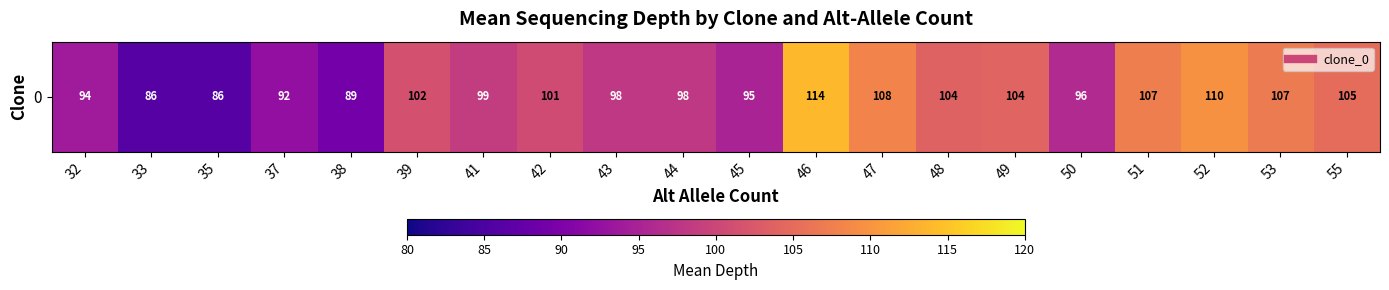

What is the difference between the maximum and second lowest values?

28.0